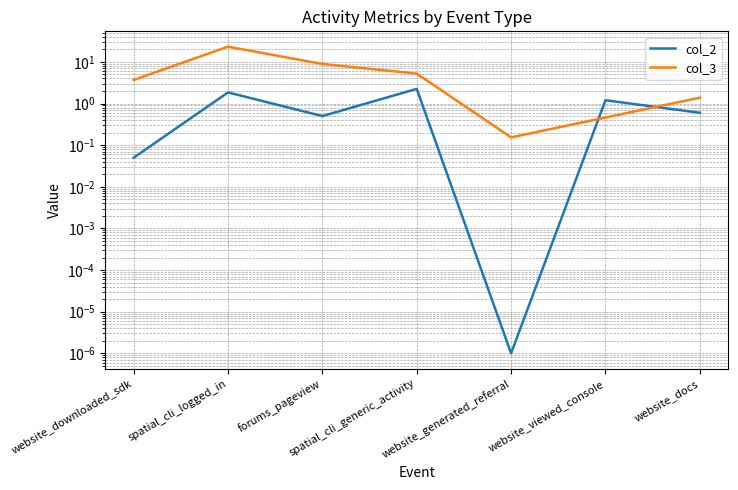

How many lines are shown in the chart?

2